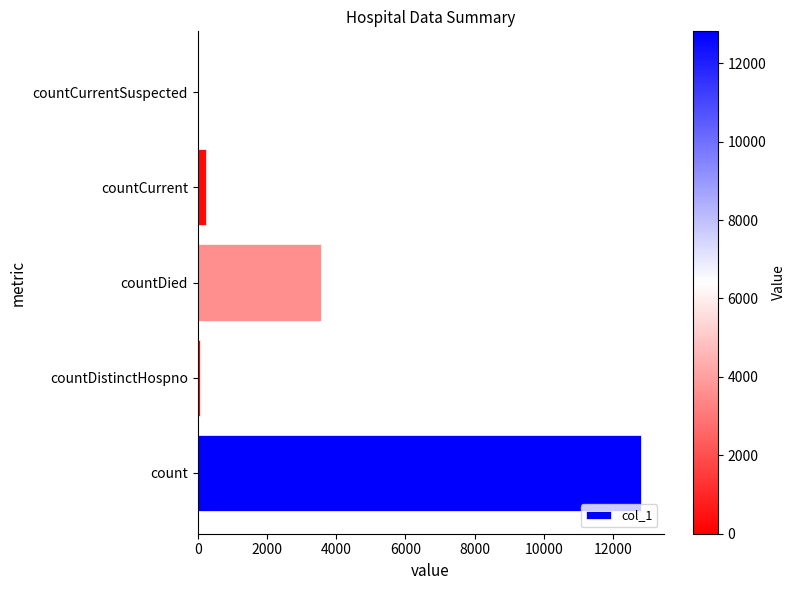

Where is the data nearest to the value 6407?

countDied